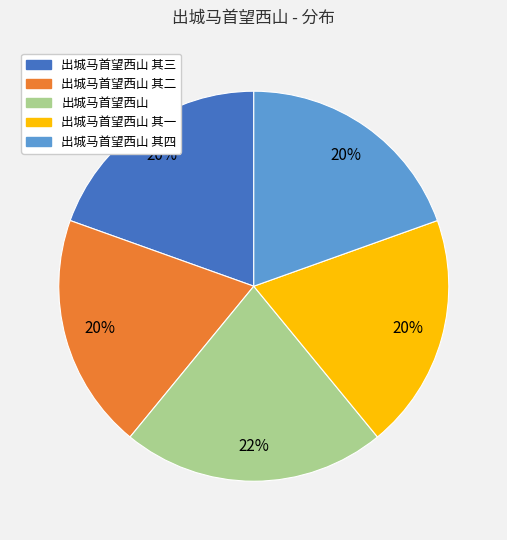

Which slice is the largest?

出城马首望西山